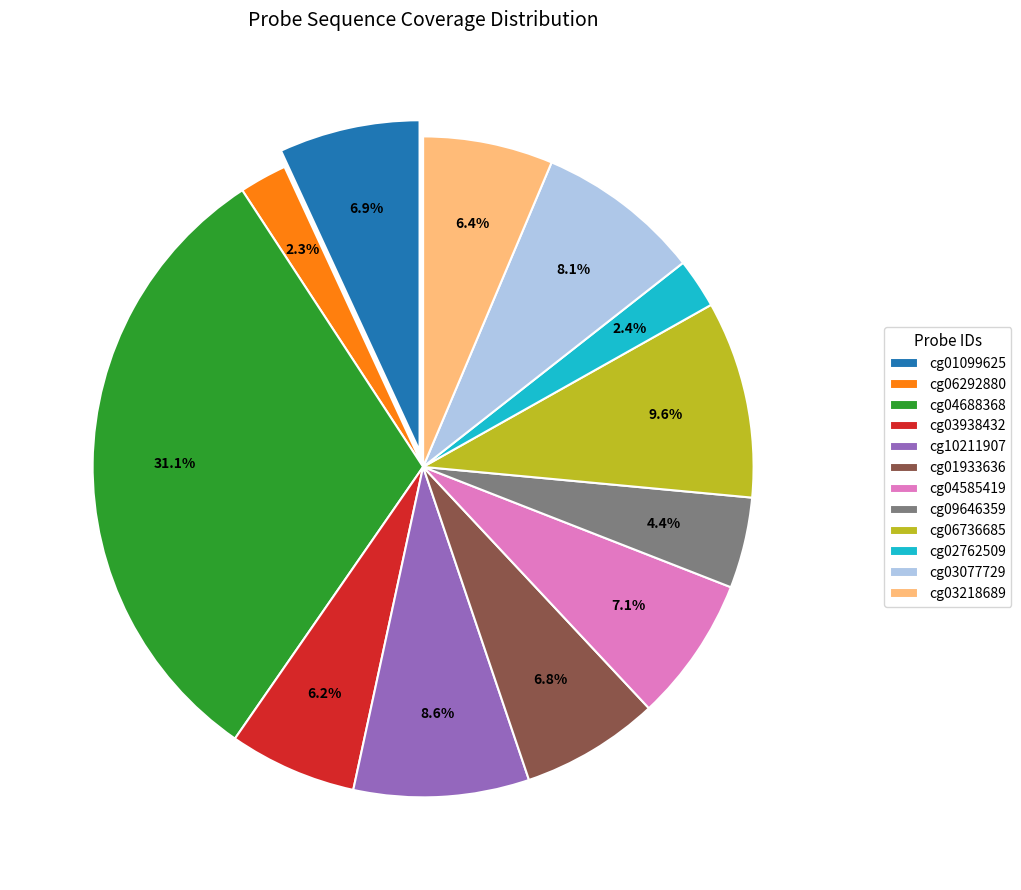

How many slices are in this pie chart?

12